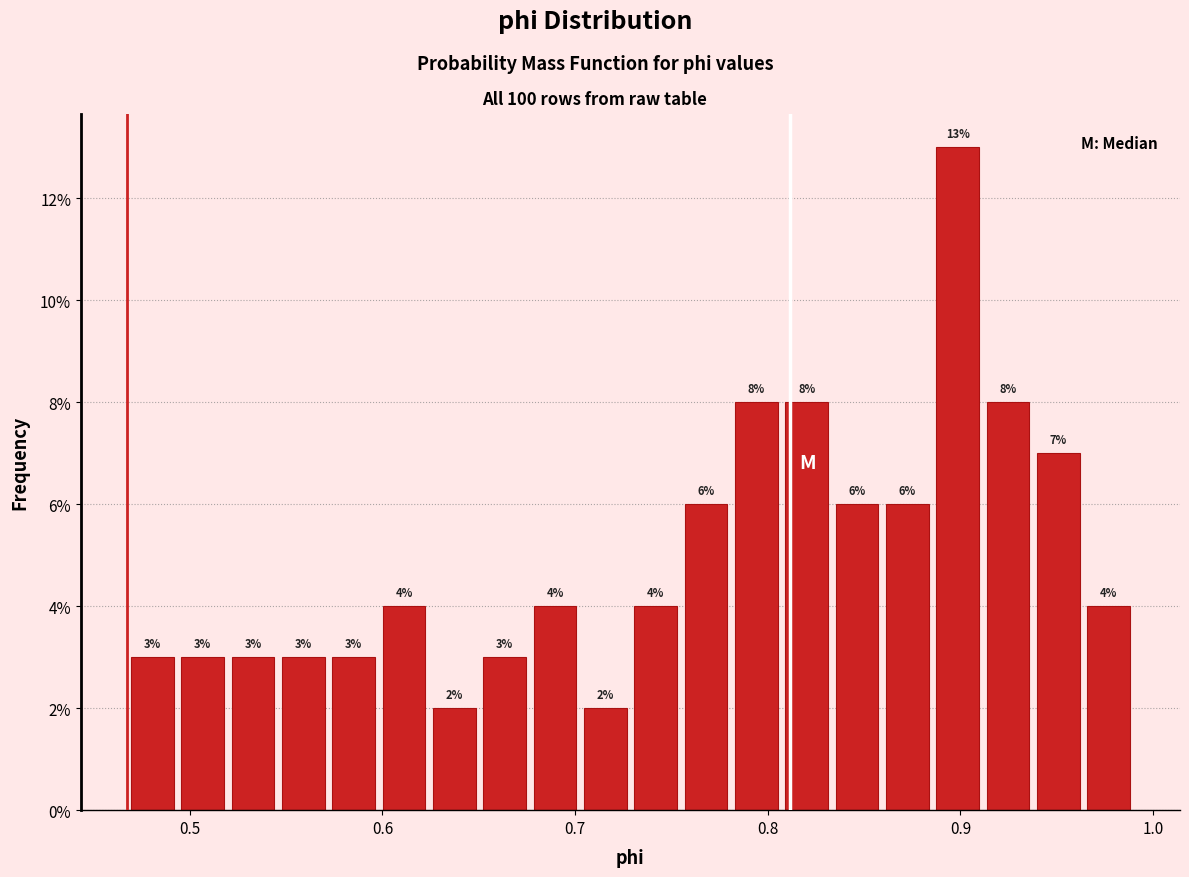

Around what value on the x-axis is the tallest bar? Give the approximate position of its centre, as read against the axis.

0.90